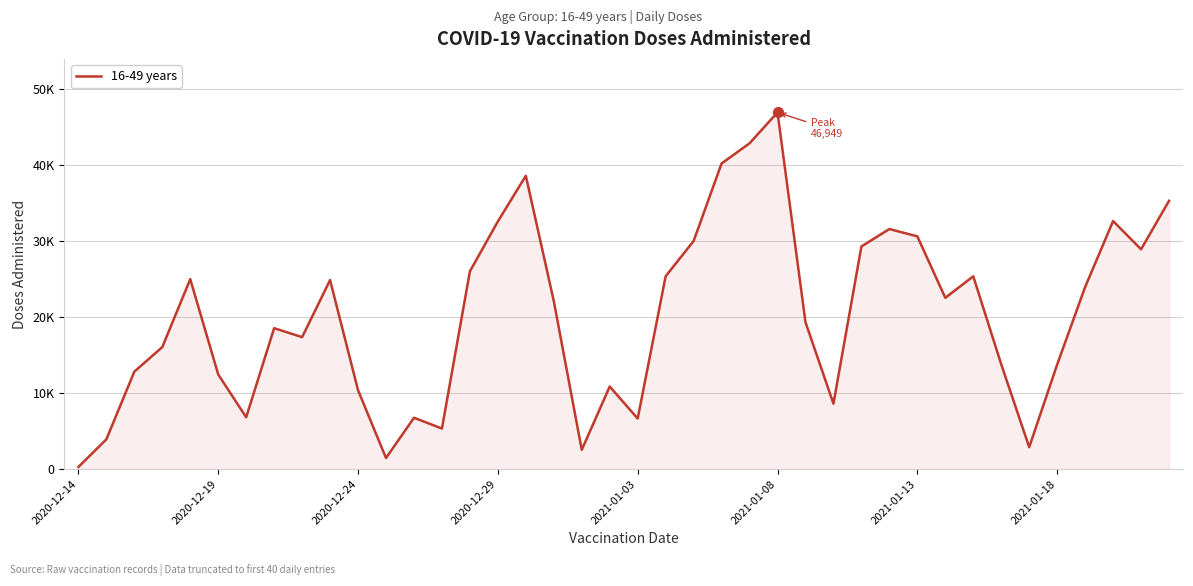

Does the chart display data point markers on the line(s)?

No